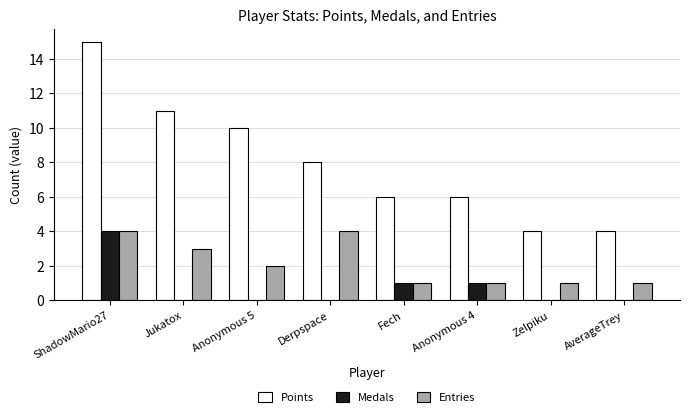

What is the maximum value for Medals?

4